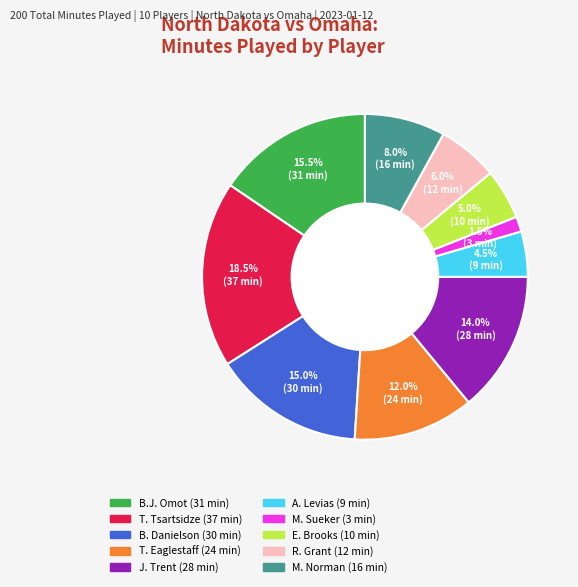

How many slices are in this pie chart?

10